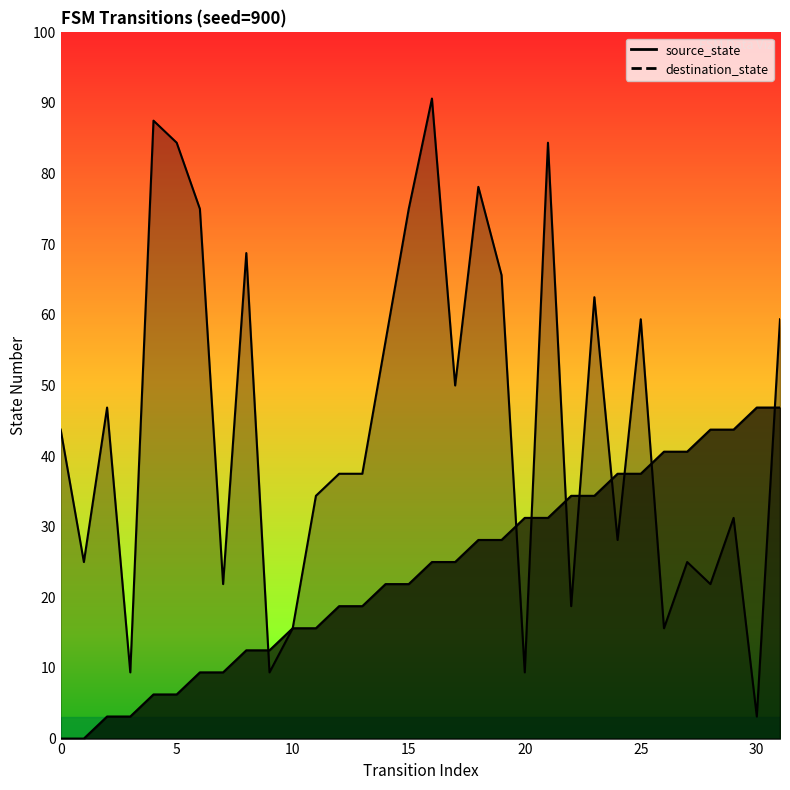

Rank the series by their average value, from highest to lowest.

destination_state, source_state